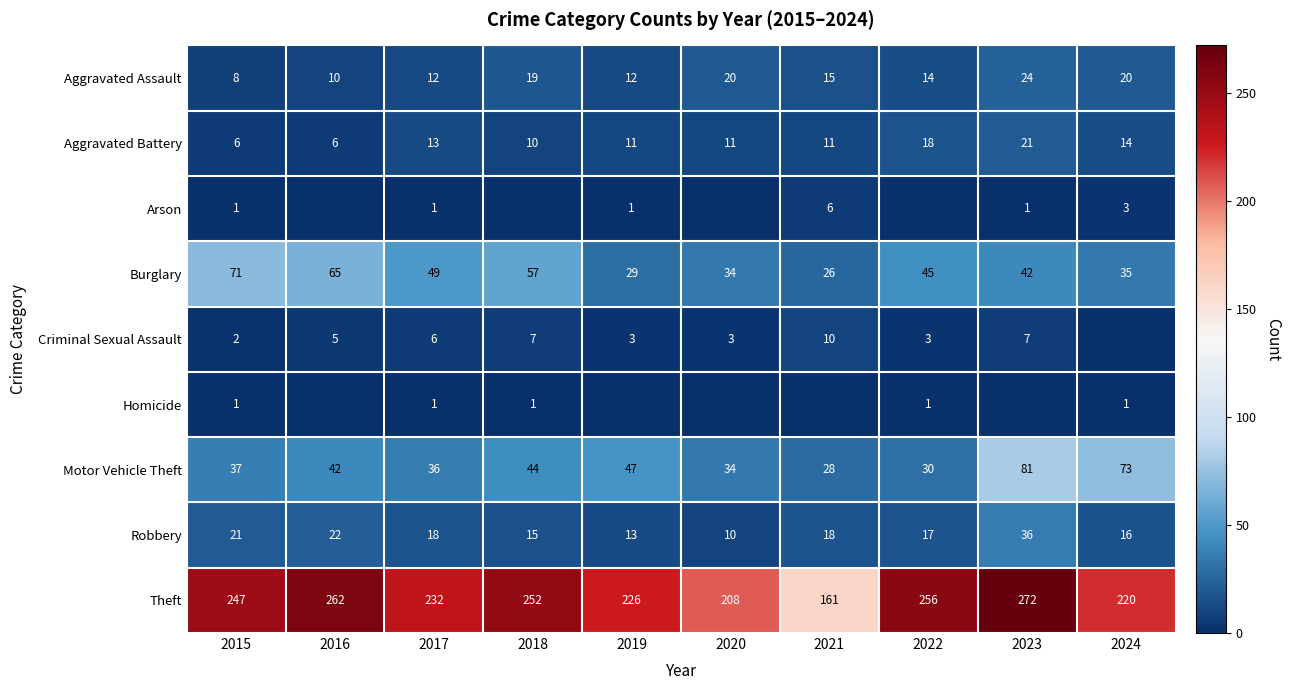

What is the sum of the Aggravated Battery values at 2017 and 2023?

34